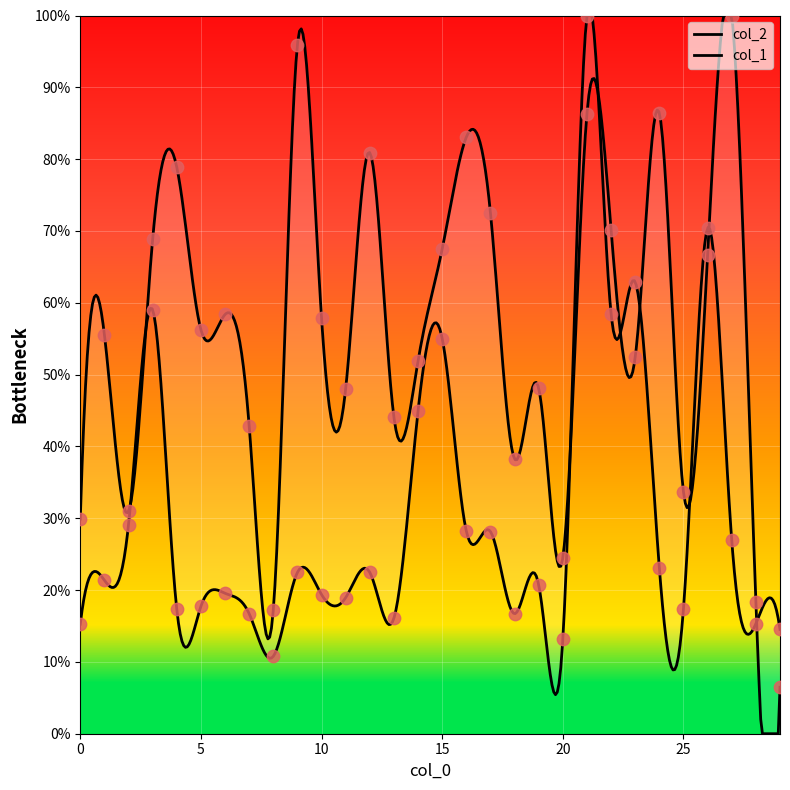

Is the value of col_2 at 1 greater than the value of col_1 at 14?

Yes